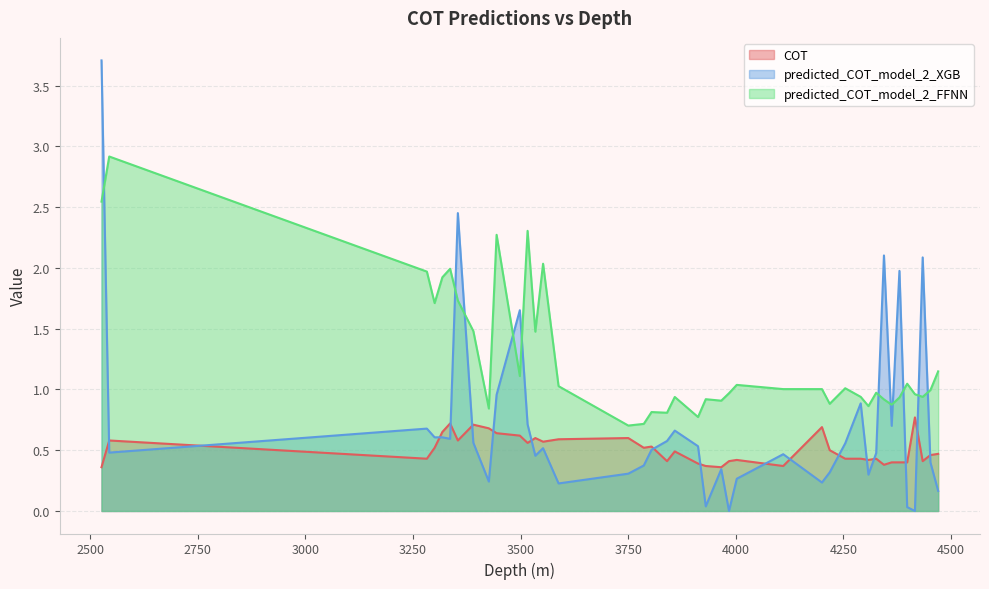

Which has a higher value, 3966.0 or 3354.0?

3354.0